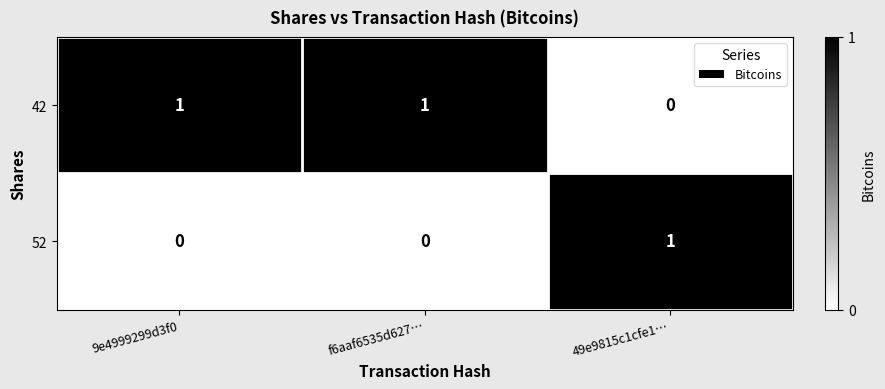

The 42 series shows 0 at 49e9815c1cfe1…. True or false?

True